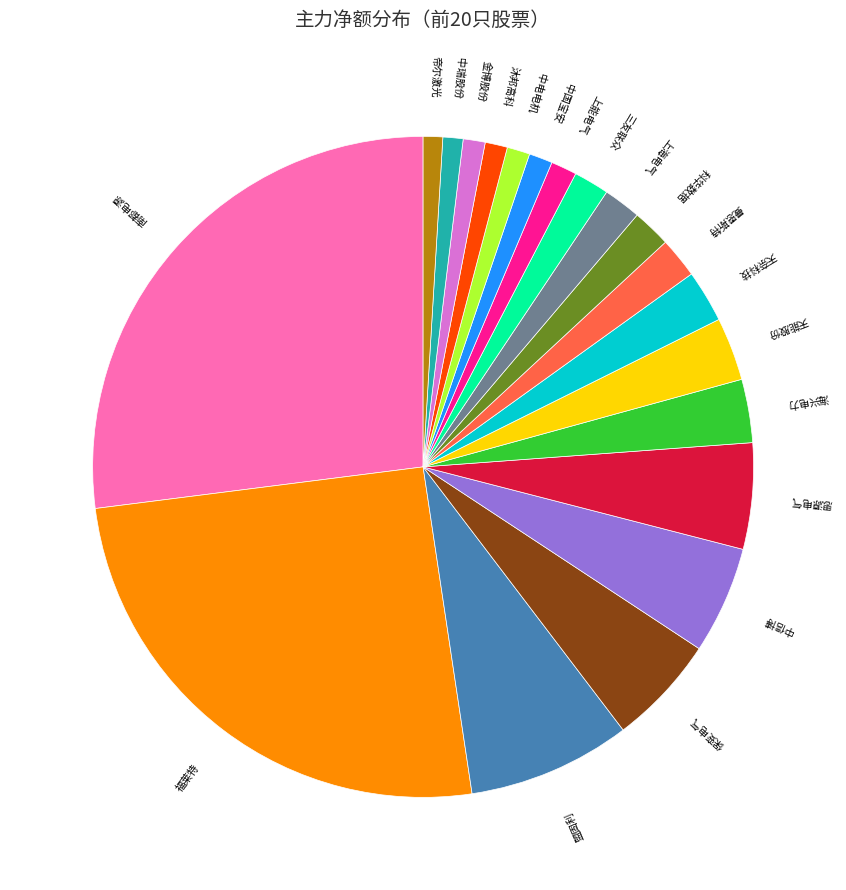

Is 福莱特 the majority of the pie?

No